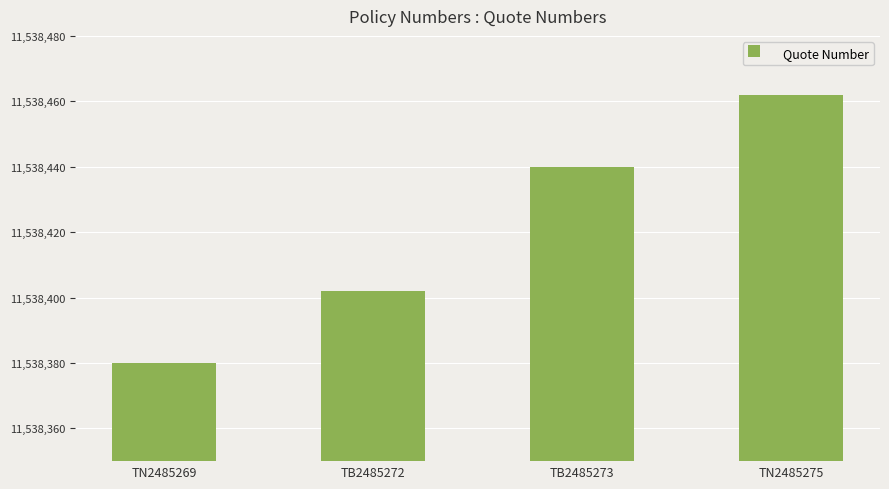

What is the greatest value displayed?

11538462